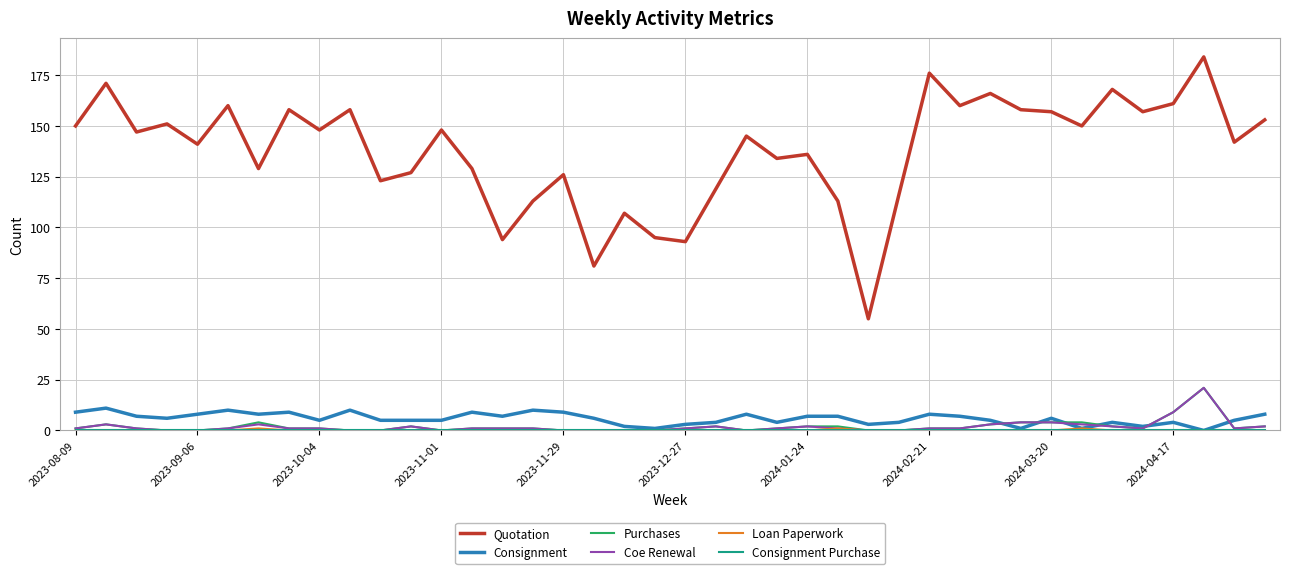

True or false: Quotation and Purchases cross at least once.

False